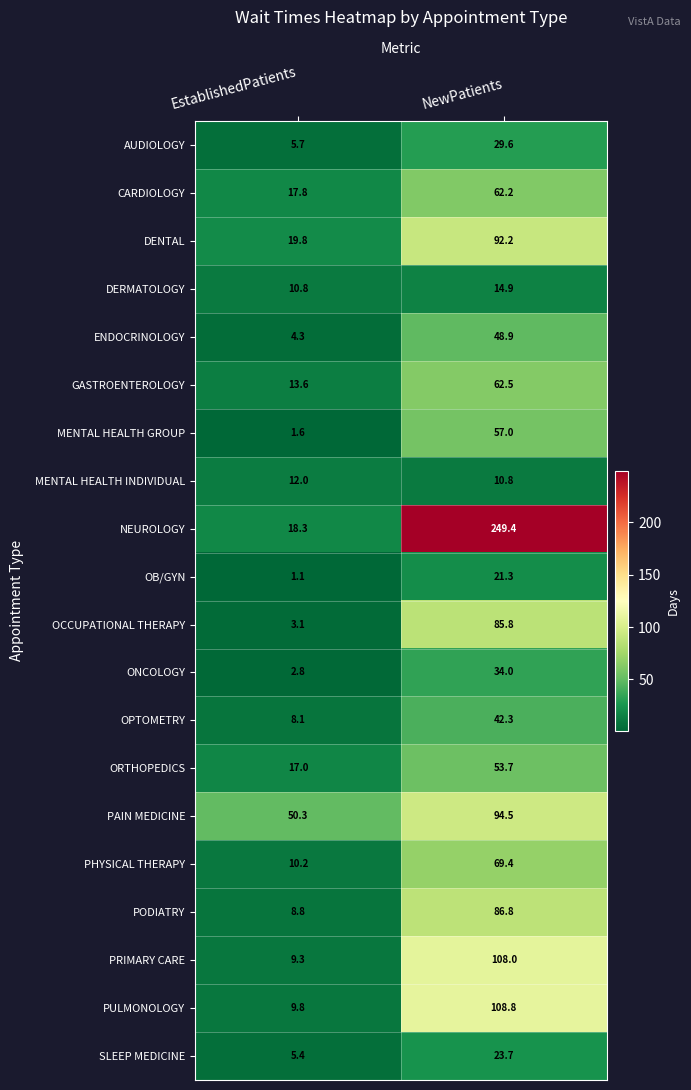

Where is PODIATRY nearest to the value 47?

EstablishedPatients